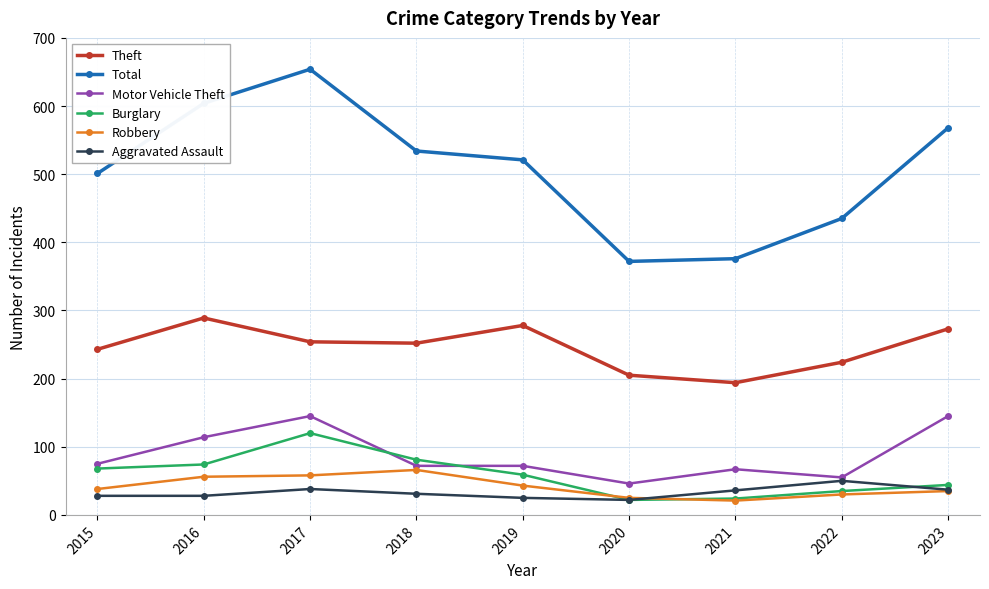

True or false: Aggravated Assault and Theft intersect in this chart.

False